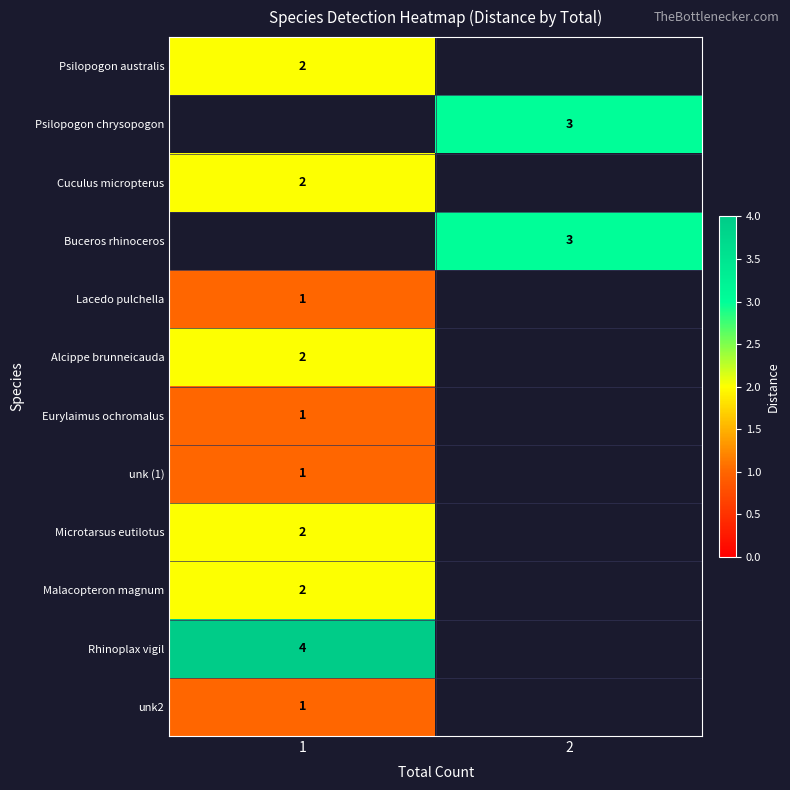

True or false: unk2 has a value of 1 at 1.

True